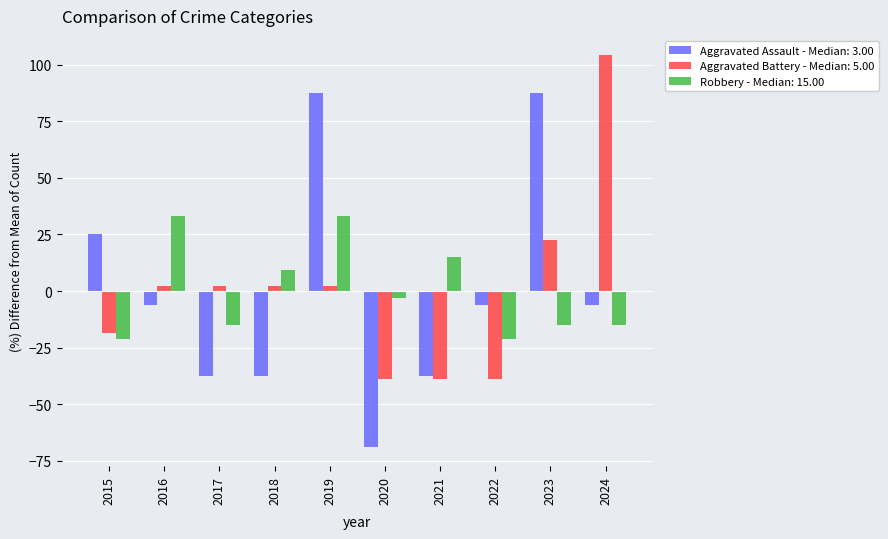

What is the difference between the highest and lowest values at 2022?

32.5